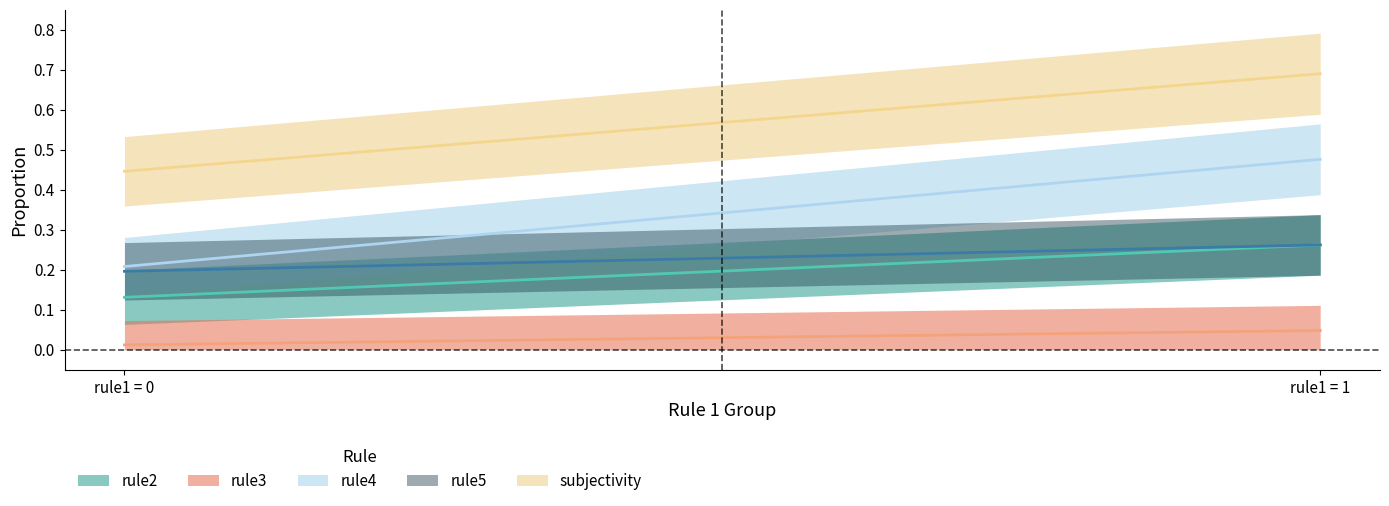

List the series in order of their peak value, highest first.

subjectivity, rule4, rule2, rule5, rule3